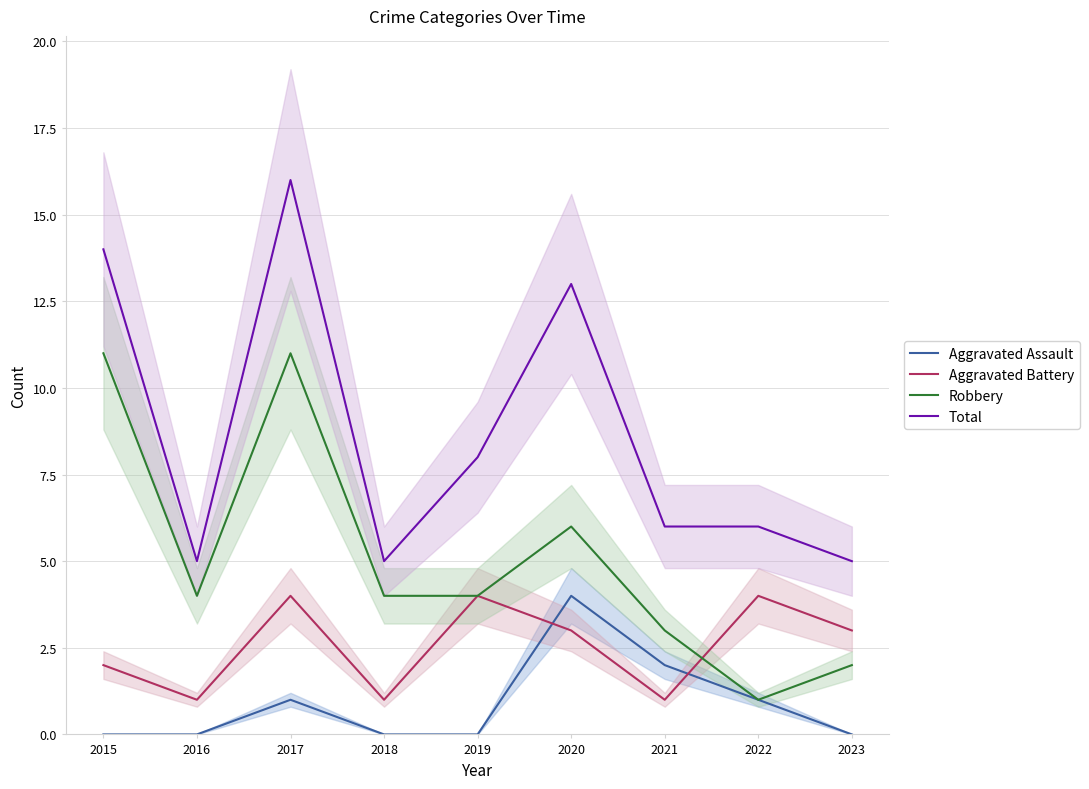

What is the maximum value shown in the chart?

16